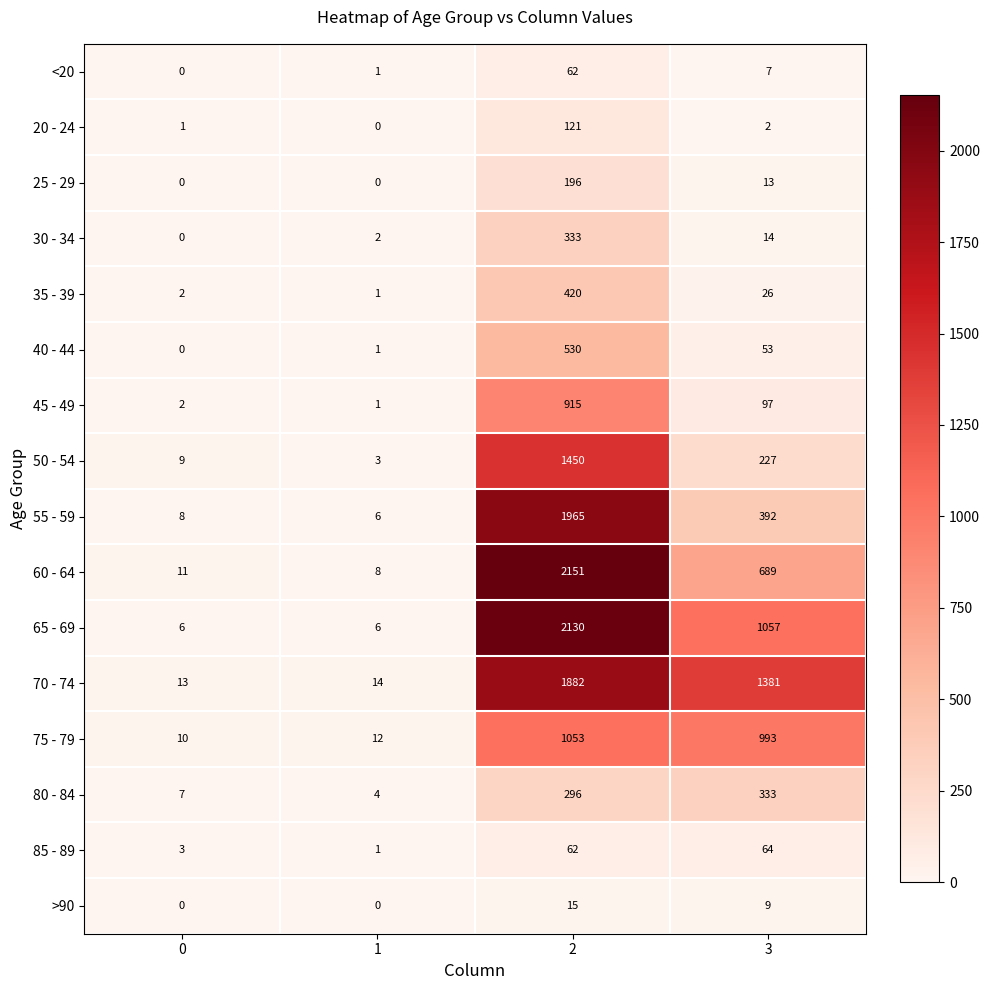

What is the sum of all 55 - 59 values?

2371